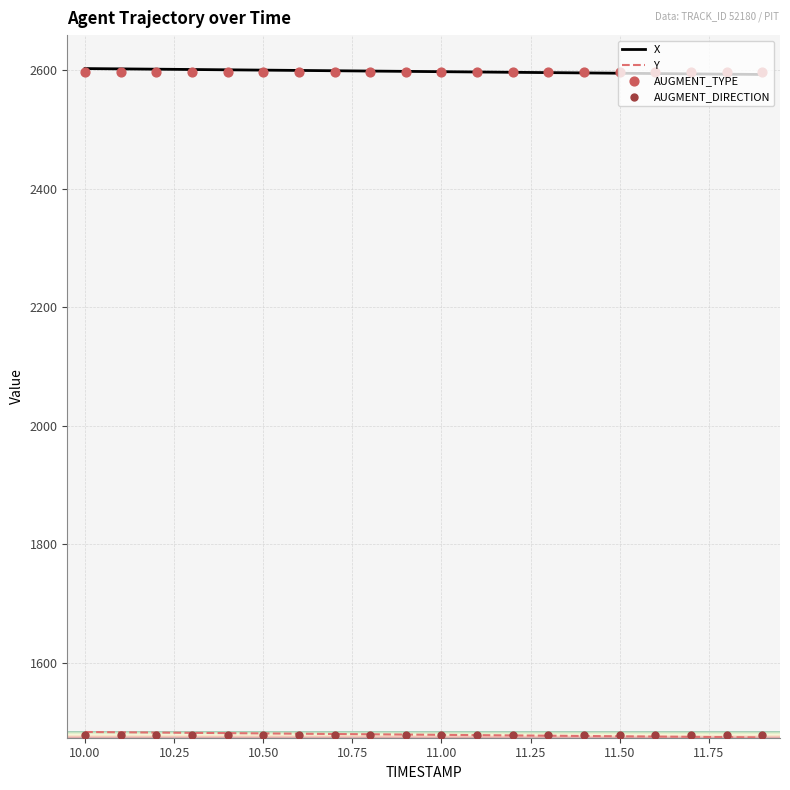

What is the total value across all series at 10.9?

4077.2